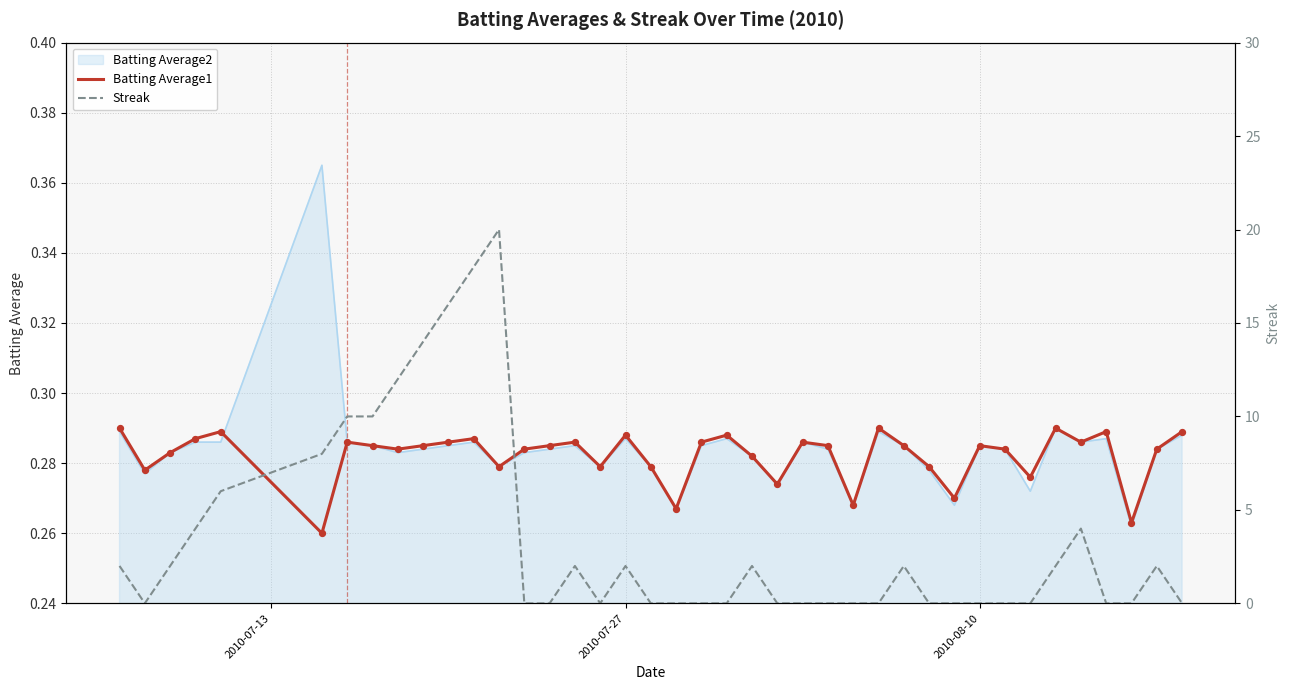

Which series has the largest total across all categories?

Streak